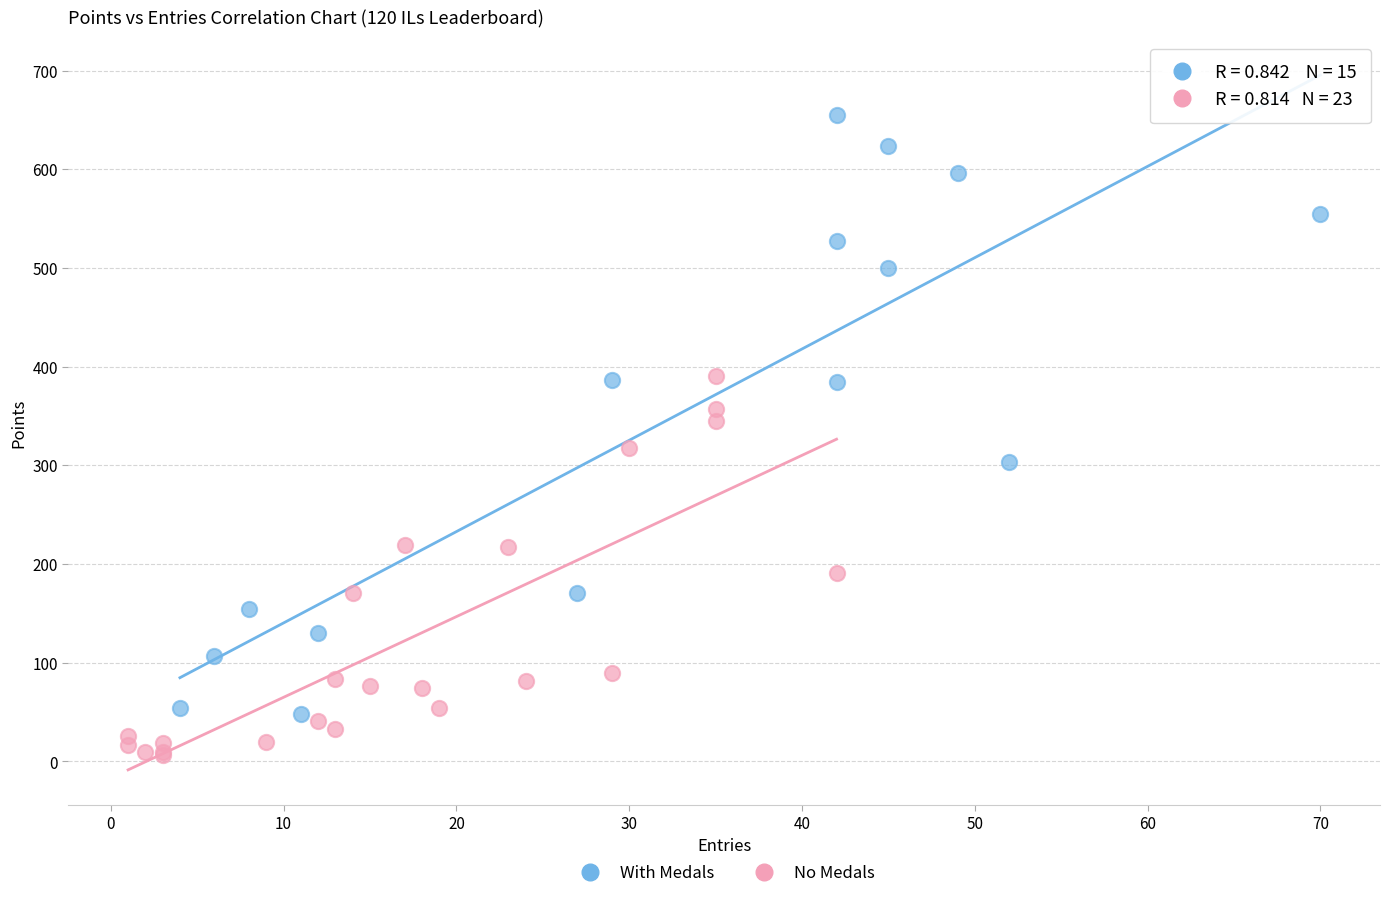

Which series reaches the minimum Y coordinate?

No Medals